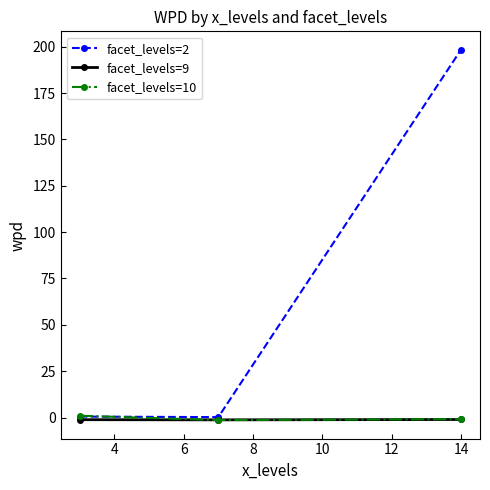

What is the maximum value shown in the chart?

198.3